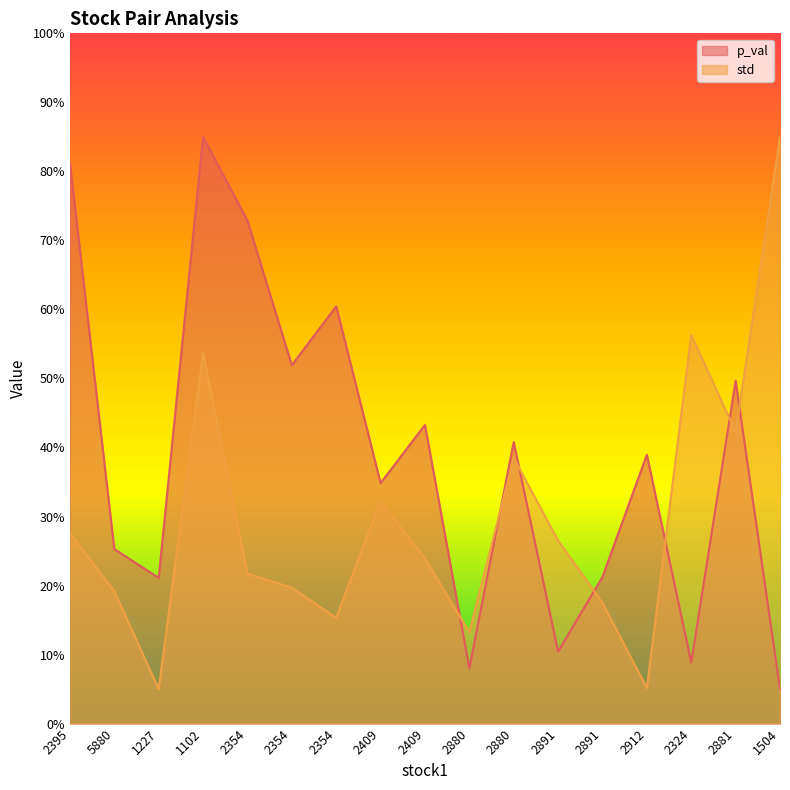

What is the total value across all series at 1504?

0.9